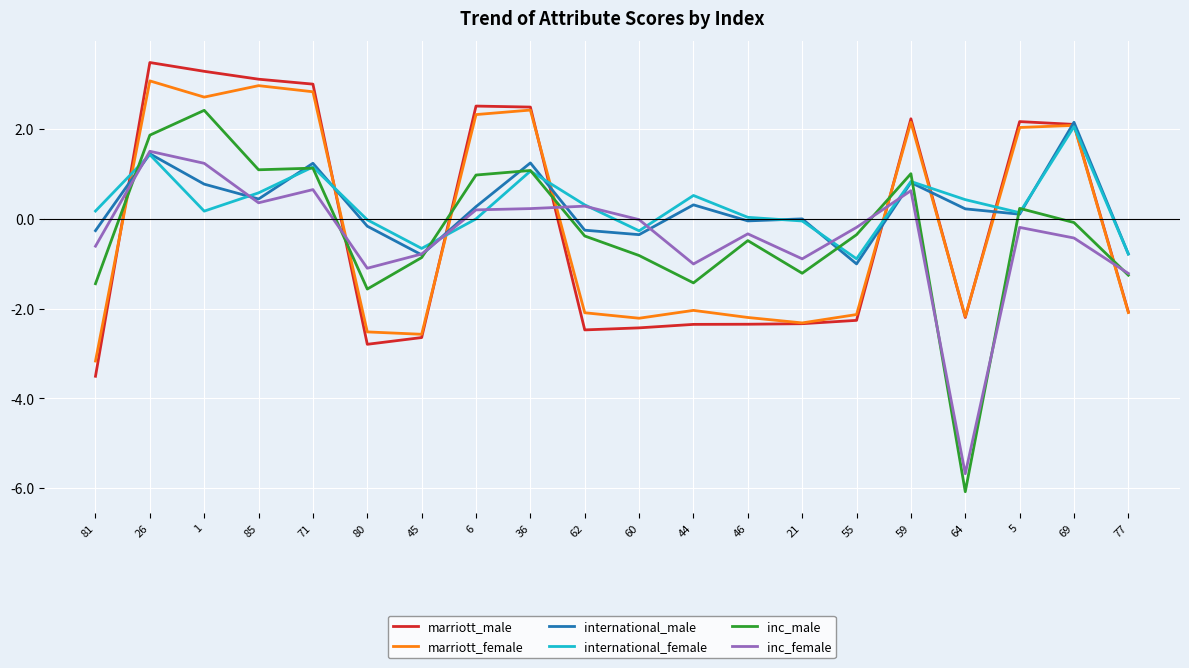

What is the minimum value for inc_female?

-5.7